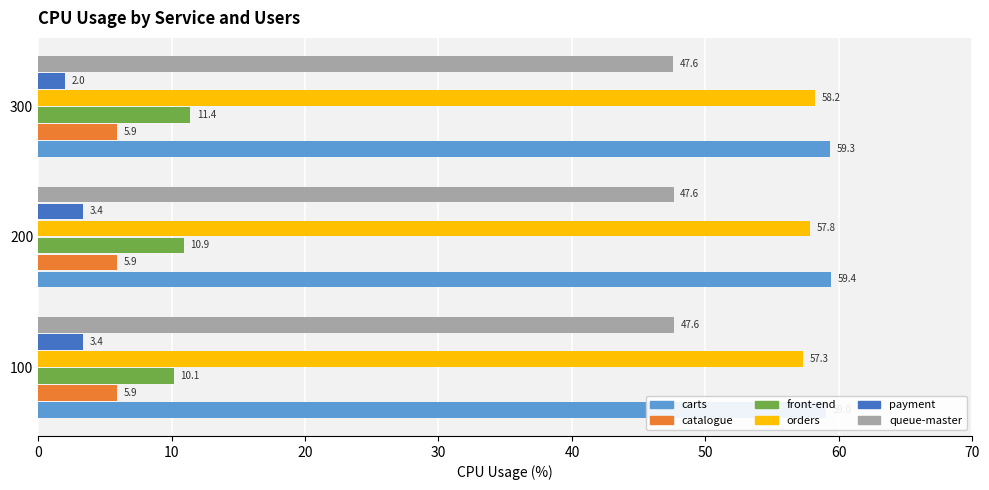

Is the value of payment at 300 greater than the value of carts at 300?

No